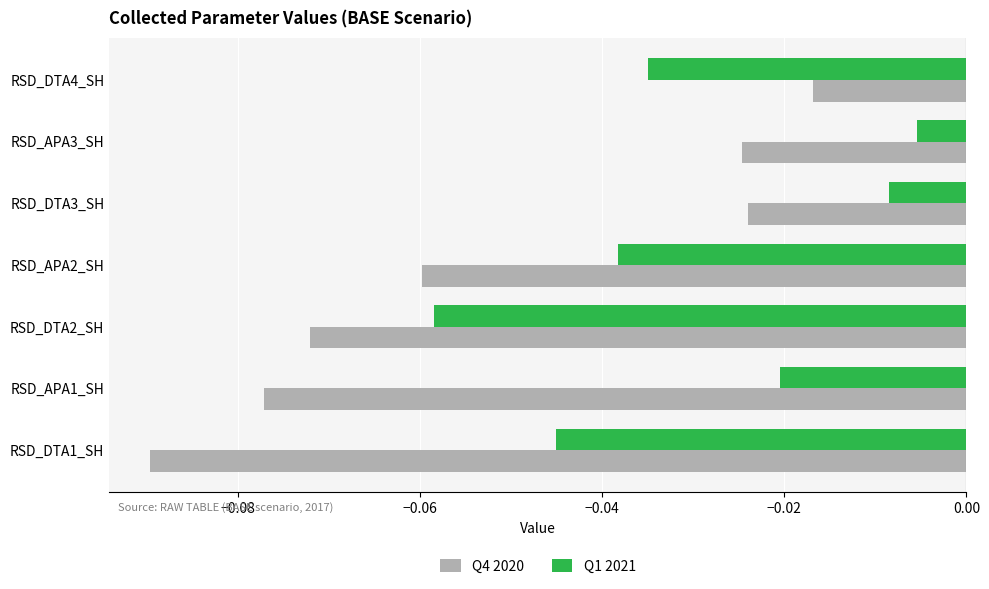

List the series in order of their peak value, highest first.

Q1 2021, Q4 2020